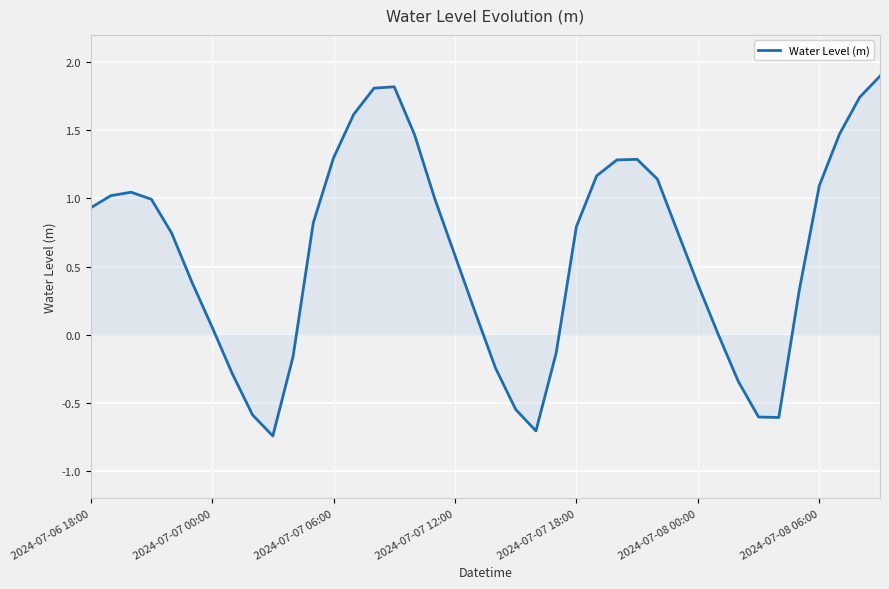

What is the difference between the maximum and minimum values?

2.6